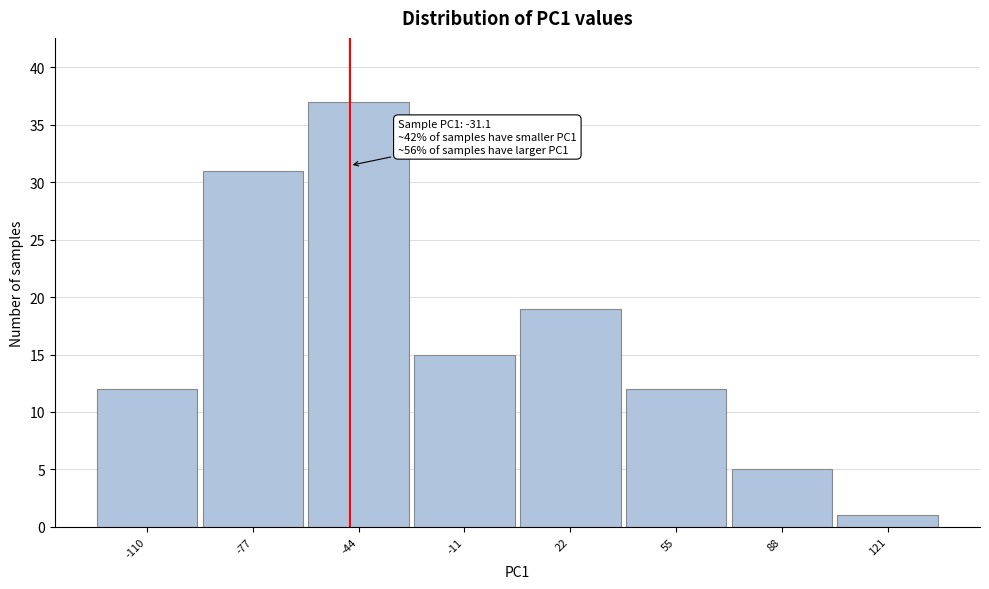

Reading left to right, list all the values displayed in this chart.

12	31	37	15	19	12	5	1